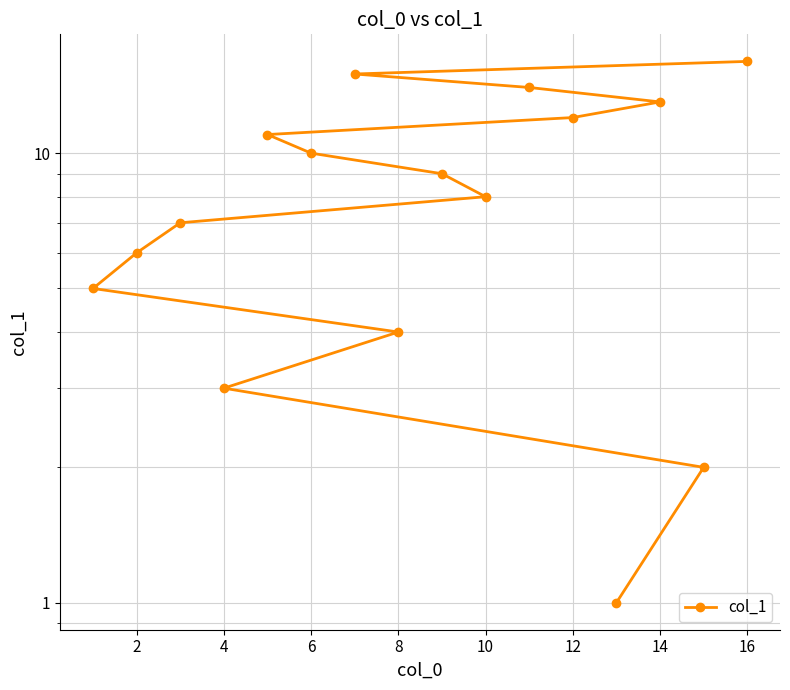

Reading left to right, extract all data points from this chart.

1	2	3	4	5	6	7	8	9	10	11	12	13	14	15	16